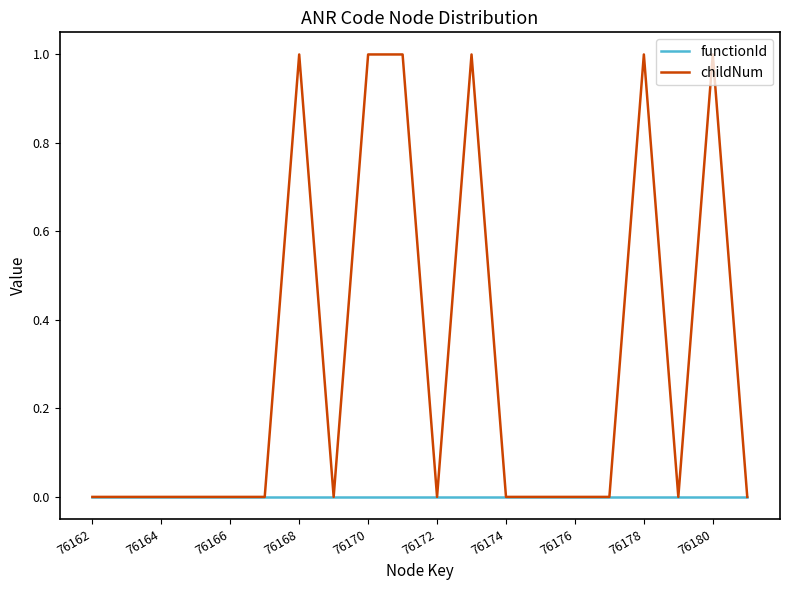

List the series in order of their overall mean, lowest first.

functionId, childNum